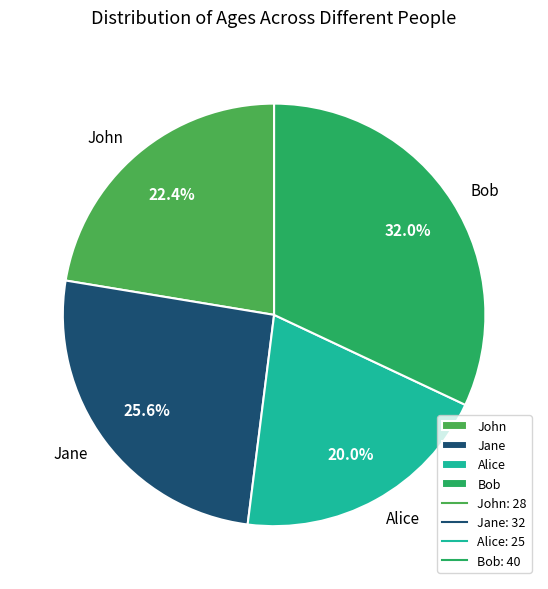

What percentage is the Alice slice, to the nearest percent?

20%